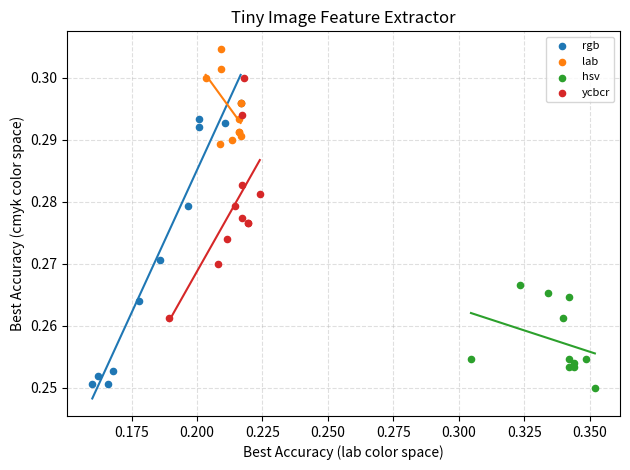

Which series reaches the maximum Y coordinate?

lab